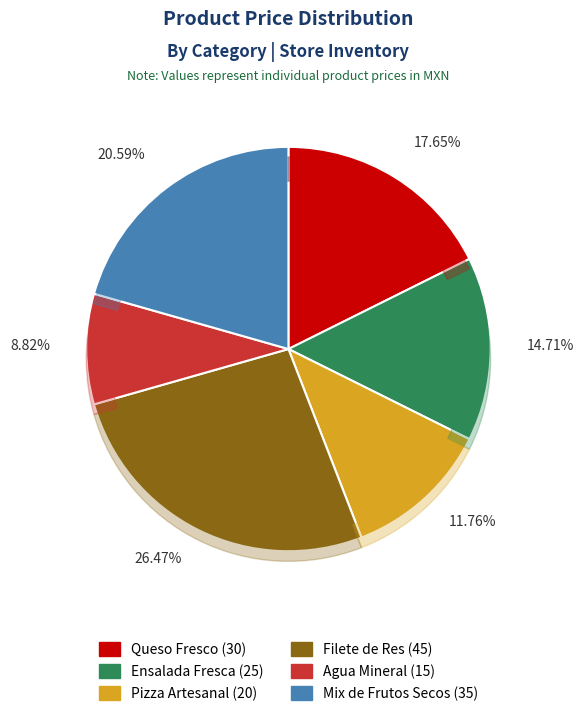

Is the sum of Agua Mineral and Filete de Res greater than half?

No